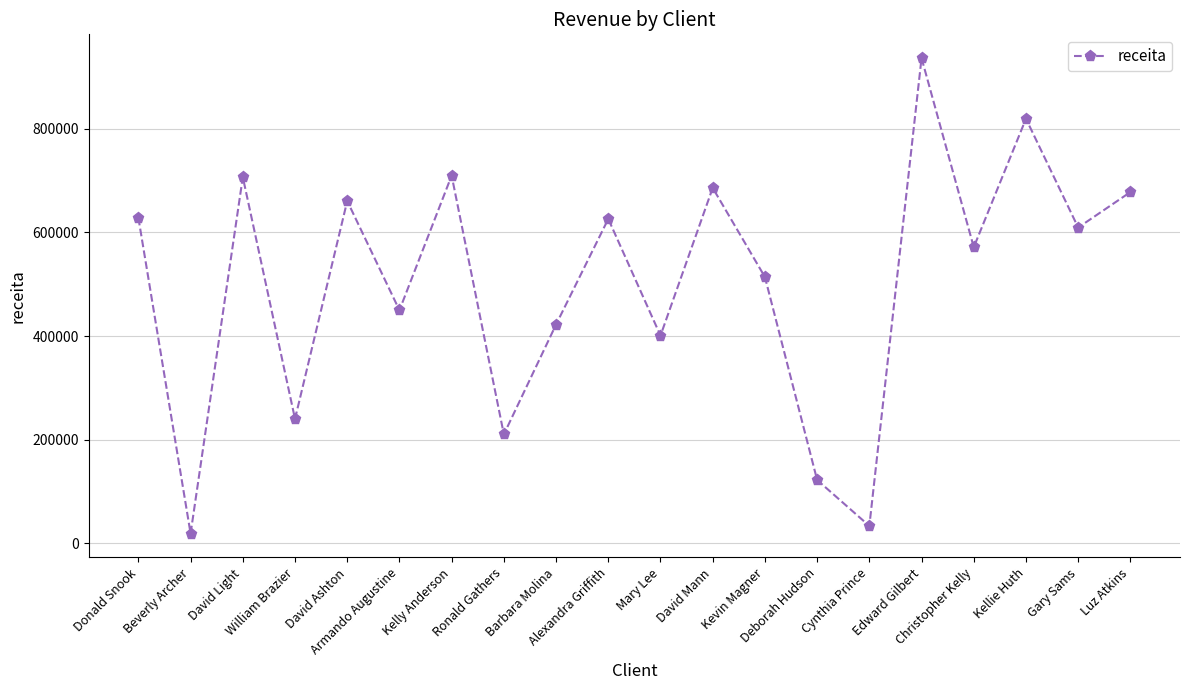

What is the label of the 13th point from the right?

Ronald Gathers